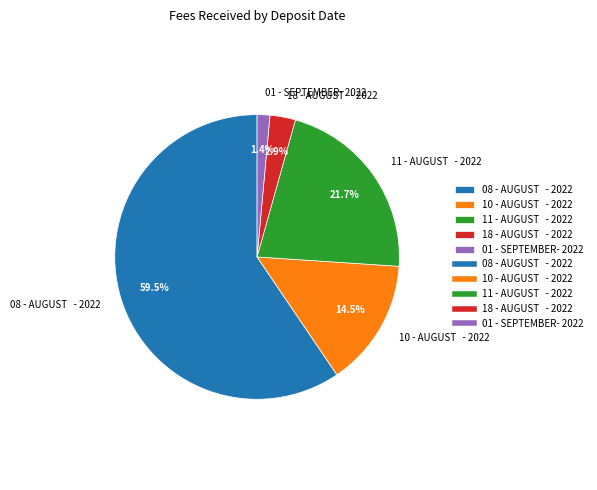

Does any single category account for the majority?

Yes